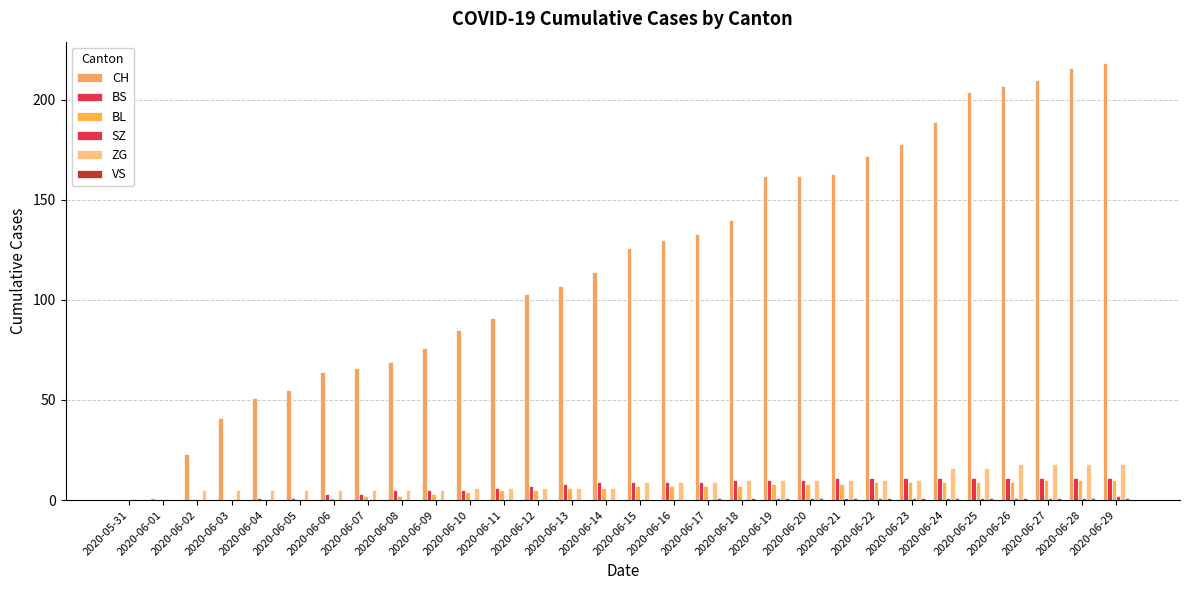

How many series are shown in this chart?

6